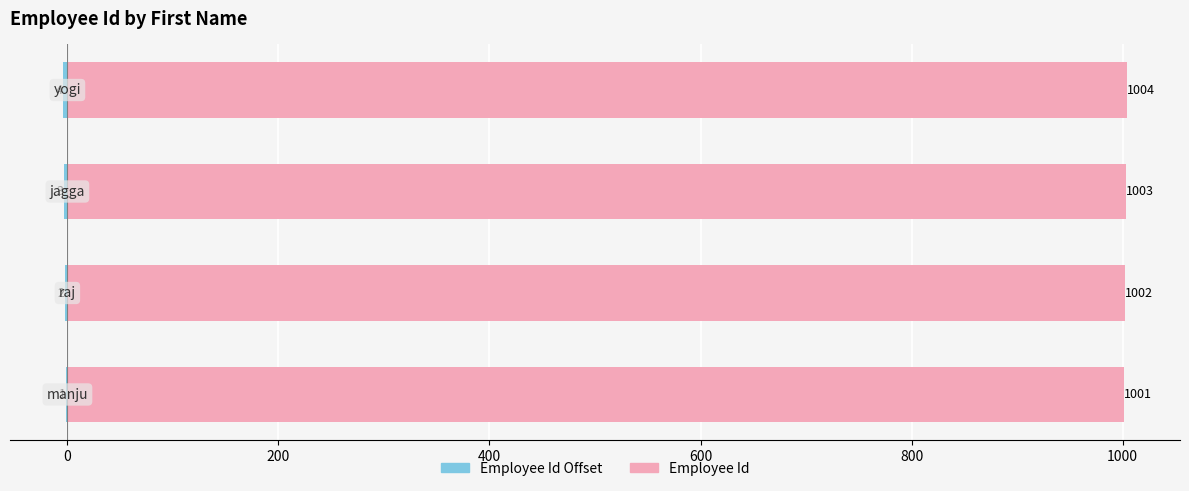

What position from the right is 0?

3